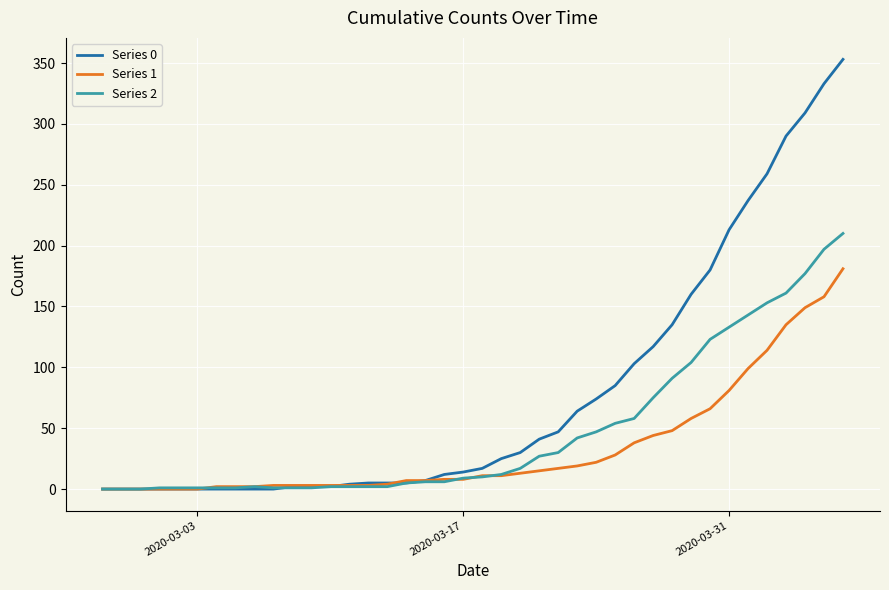

Which series has the largest range (max minus min)?

Series 0